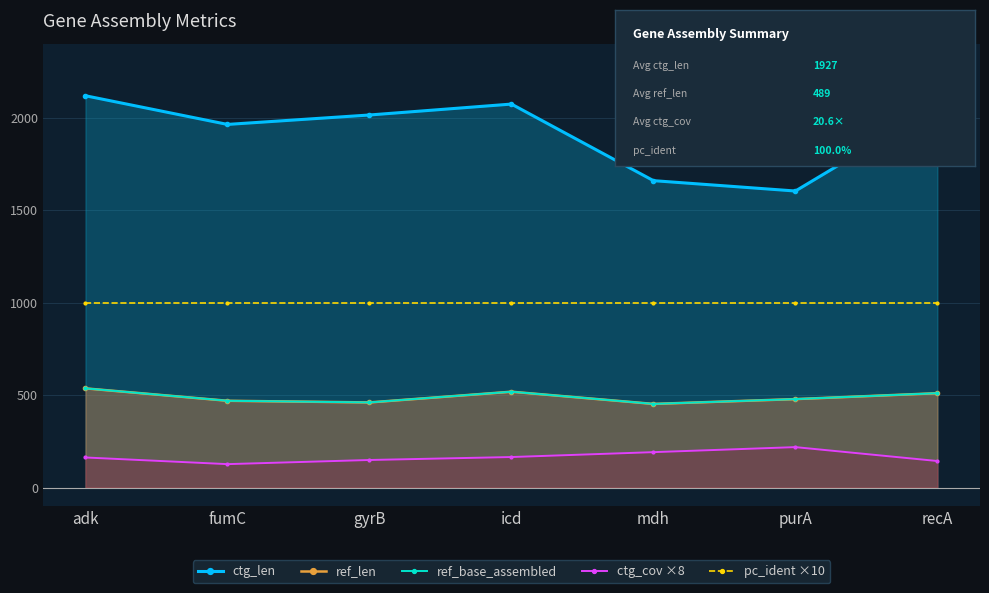

What is the sum of all ref_base_assembled values?

3423.0